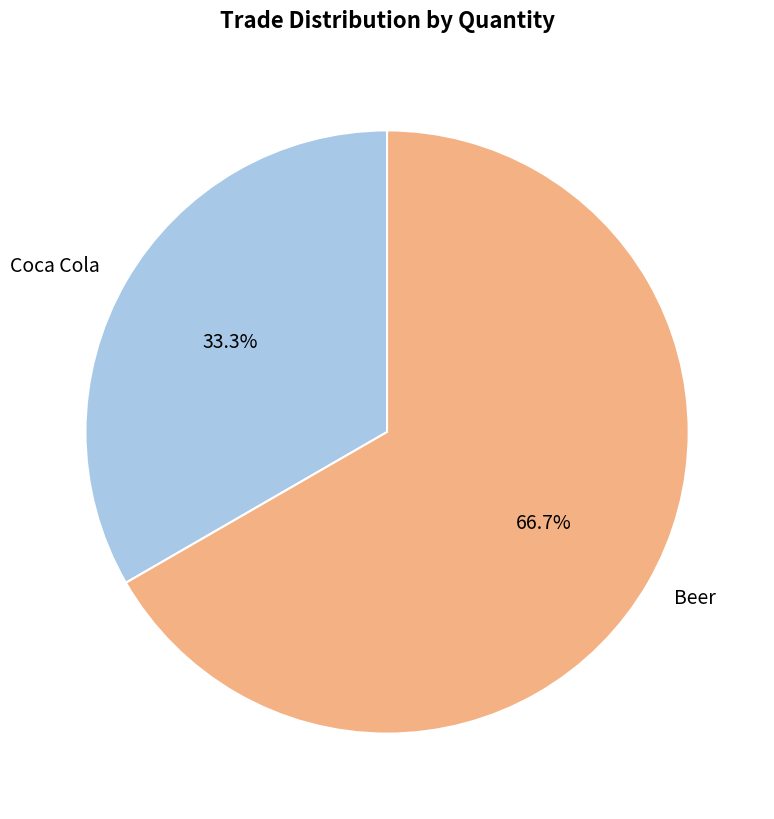

How many segments does this pie chart have?

2